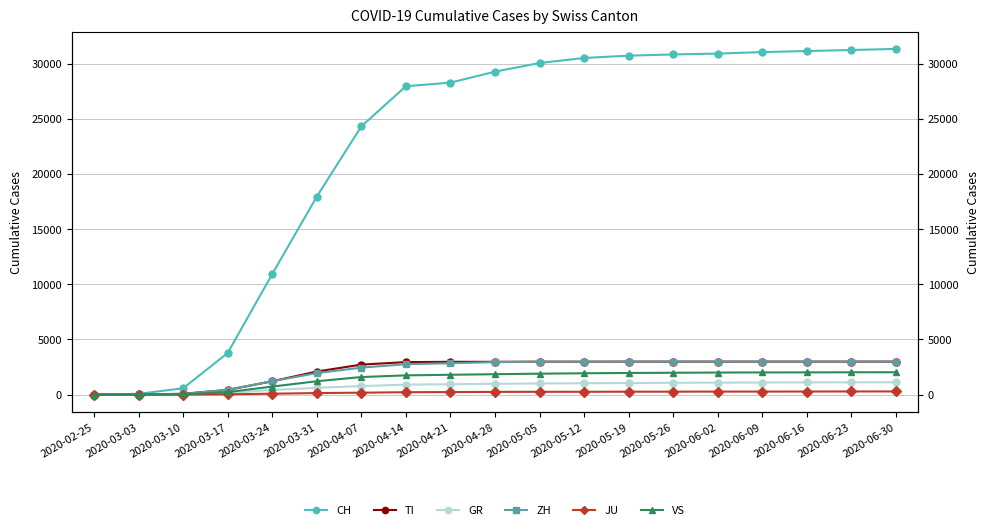

True or false: JU has a value of 175 at 2020-04-07.

True